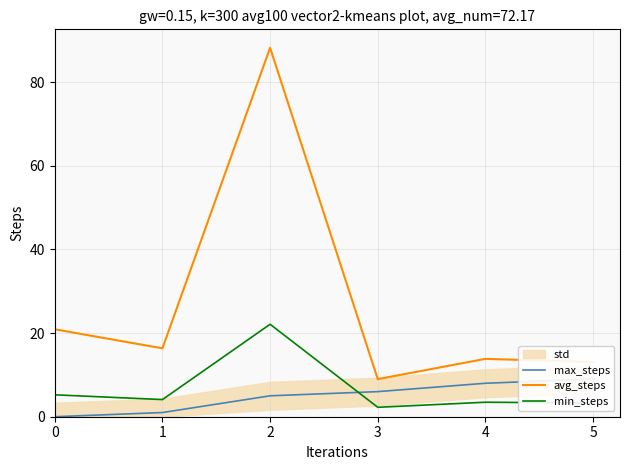

How many positive values does the max_steps series have?

5